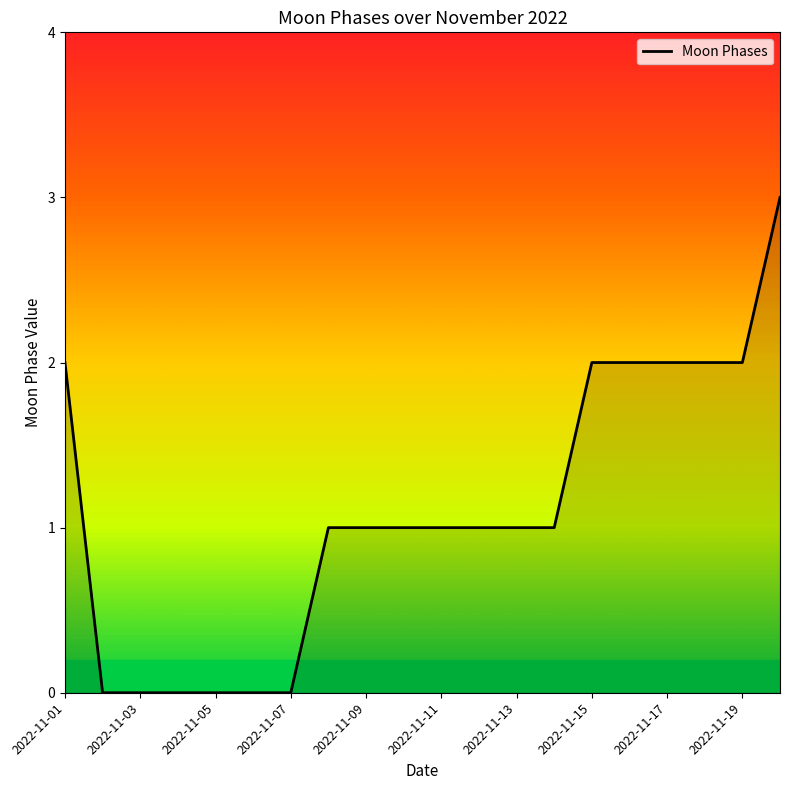

What is the greatest value displayed?

3